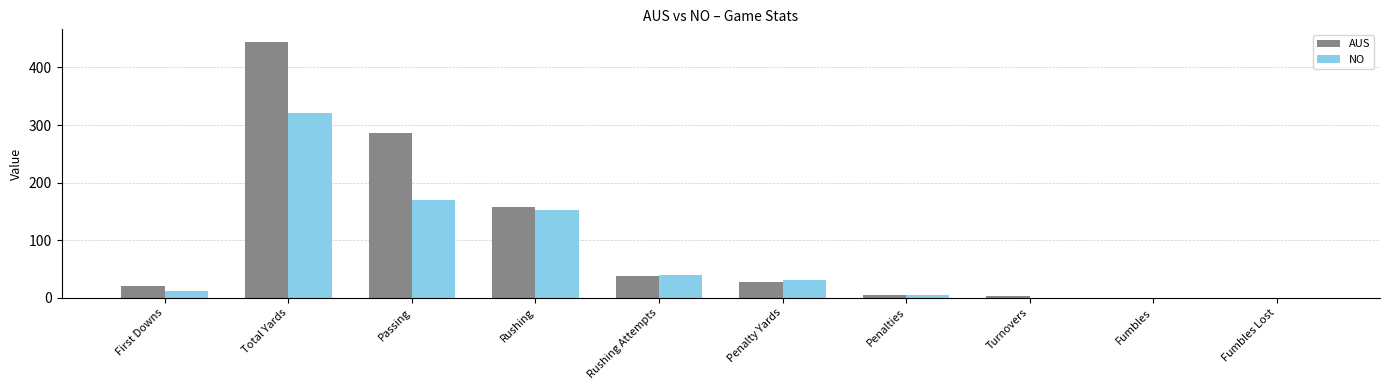

True or false: NO has a value of 101 at Total Yards.

False